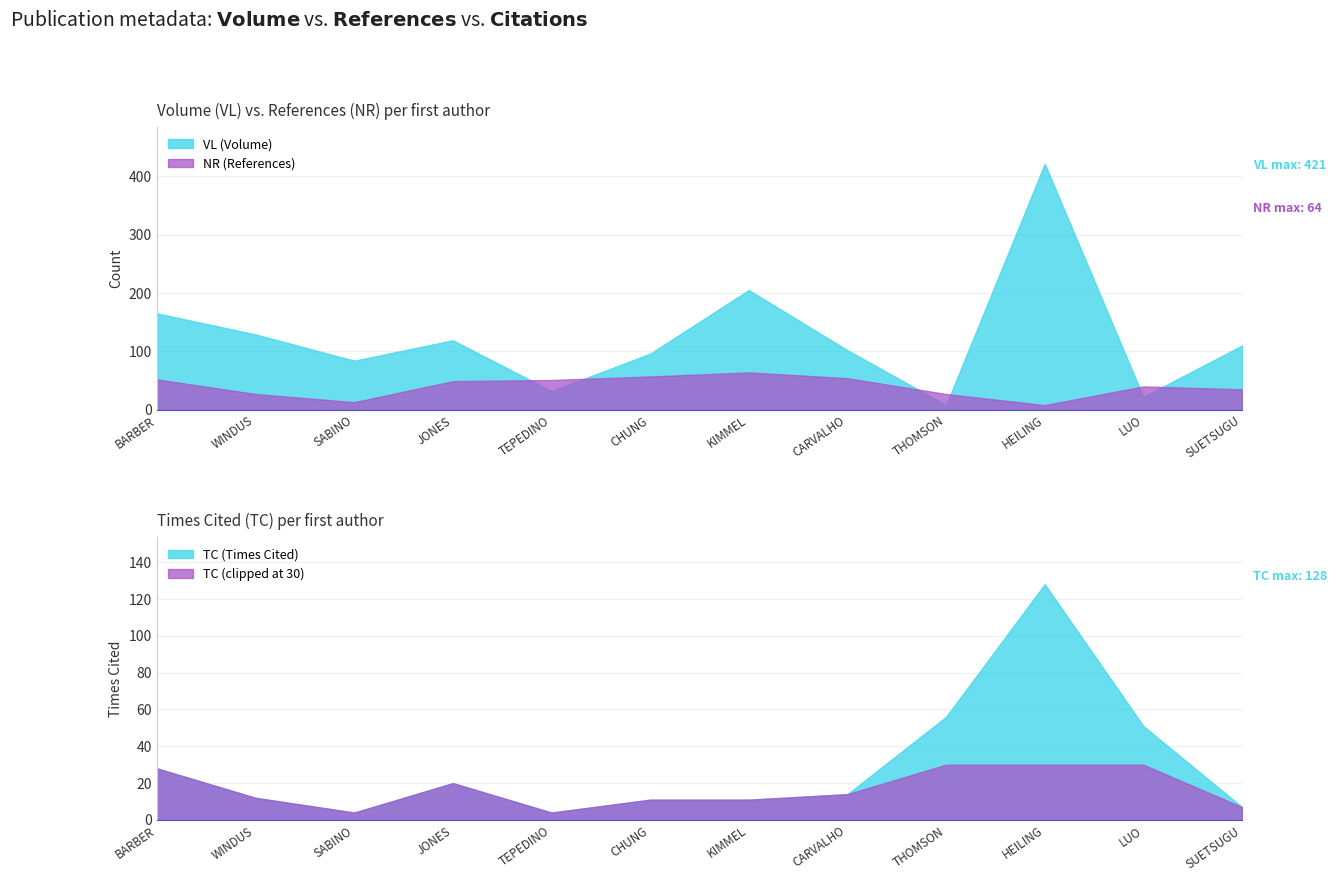

The VL (Volume) series shows 129 at WINDUS. True or false?

True